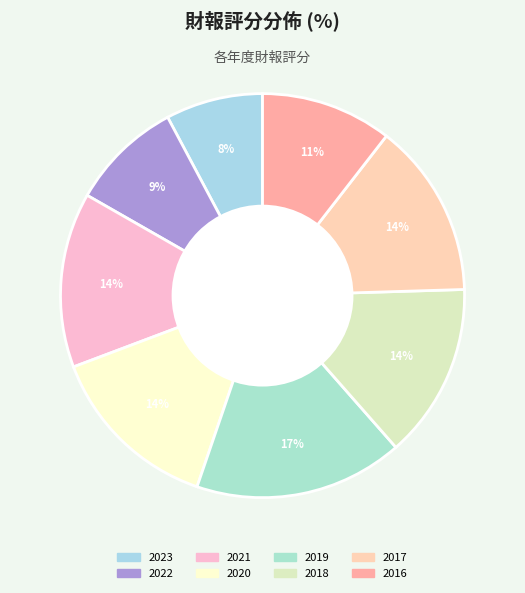

Does 2018 represent more than half of the total?

No